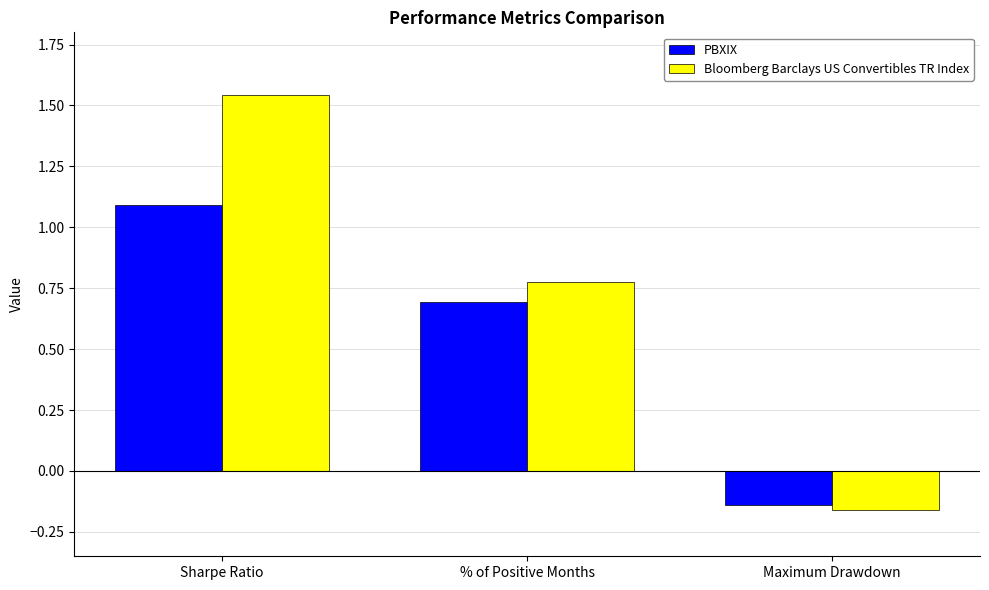

What is the difference between the maximum and minimum values in the Bloomberg Barclays US Convertibles TR Index series?

1.7